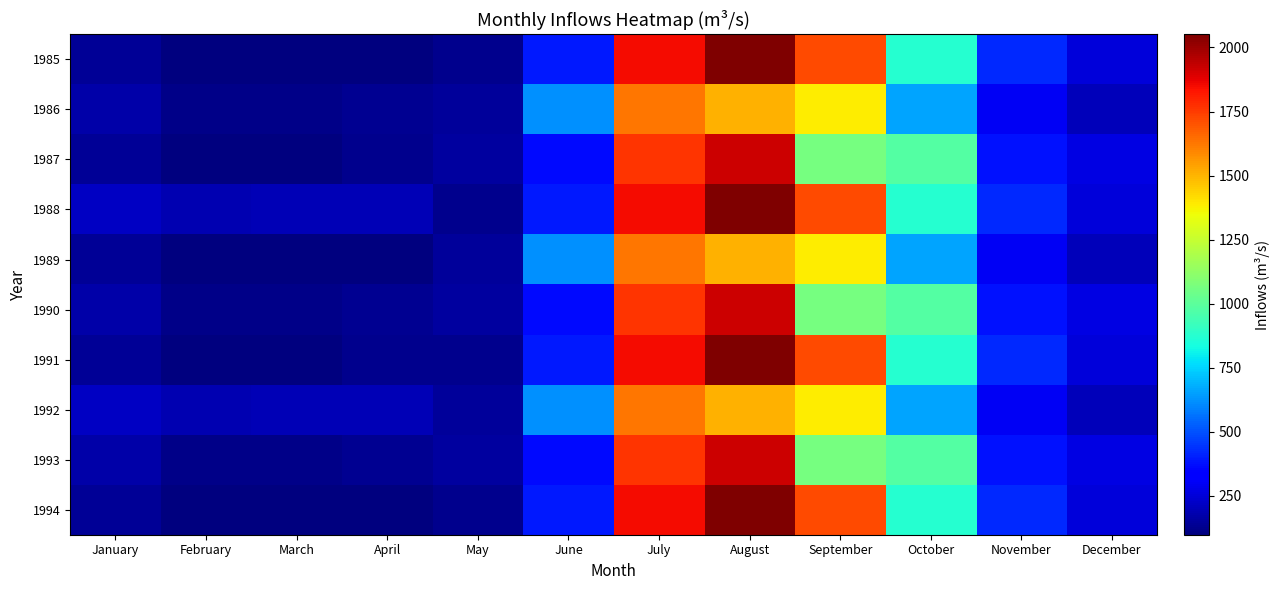

Rank the series by their maximum value, from highest to lowest.

1985, 1988, 1991, 1994, 1987, 1990, 1993, 1986, 1989, 1992